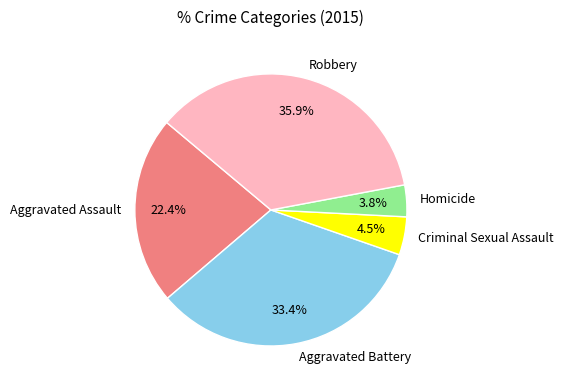

Which slice is the smallest?

Homicide